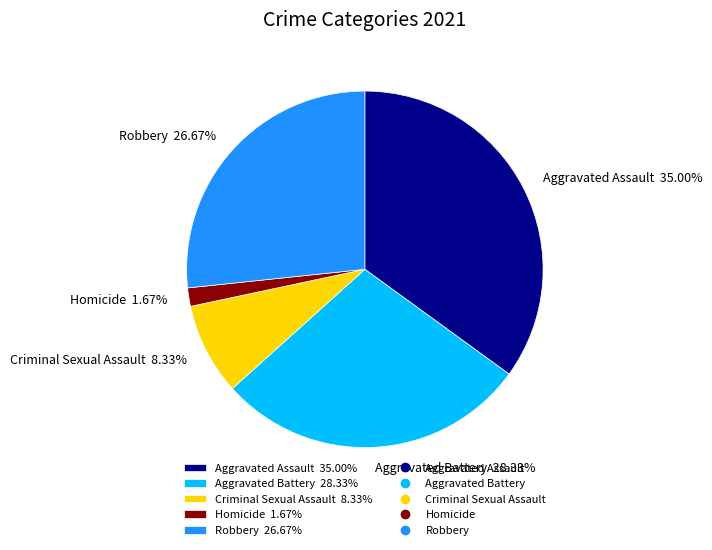

Rank the categories by value from highest to lowest.

Aggravated Assault, Aggravated Battery, Robbery, Criminal Sexual Assault, Homicide